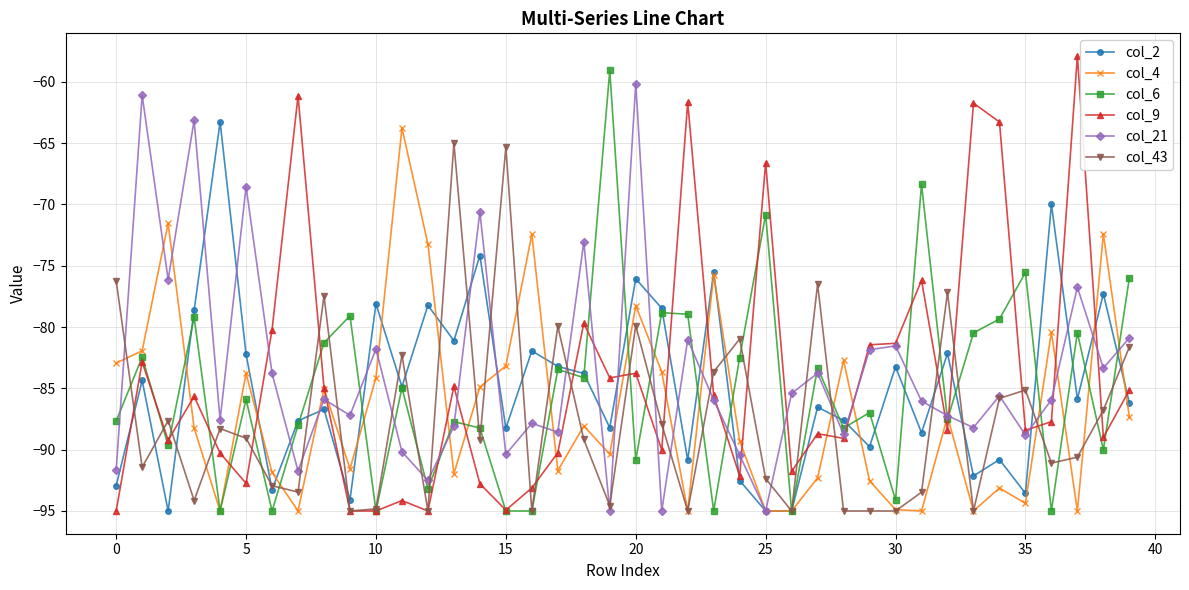

True or false: col_2 has more than 2 points higher than both neighbors.

True